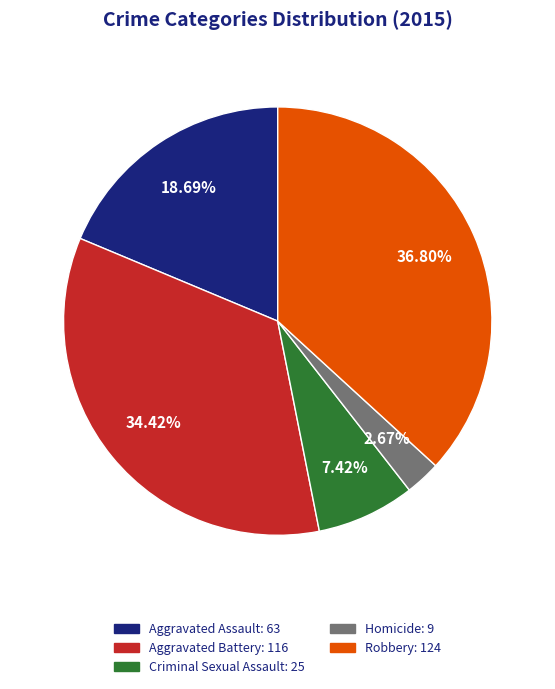

Combined, do Homicide and Robbery account for over 50%?

No